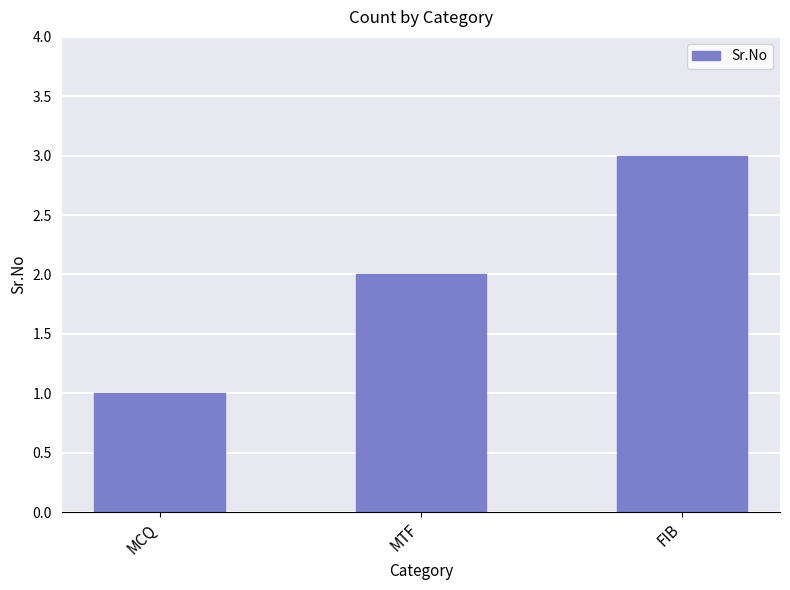

What is the smallest value displayed?

1